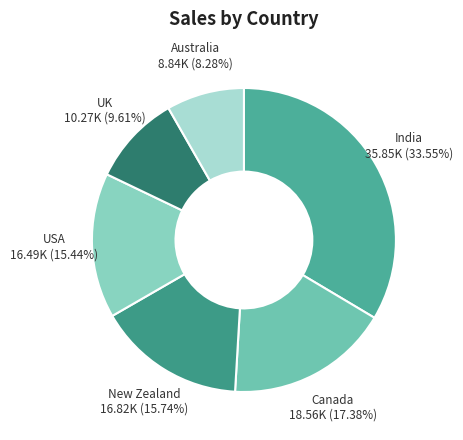

How many segments does this pie chart have?

6